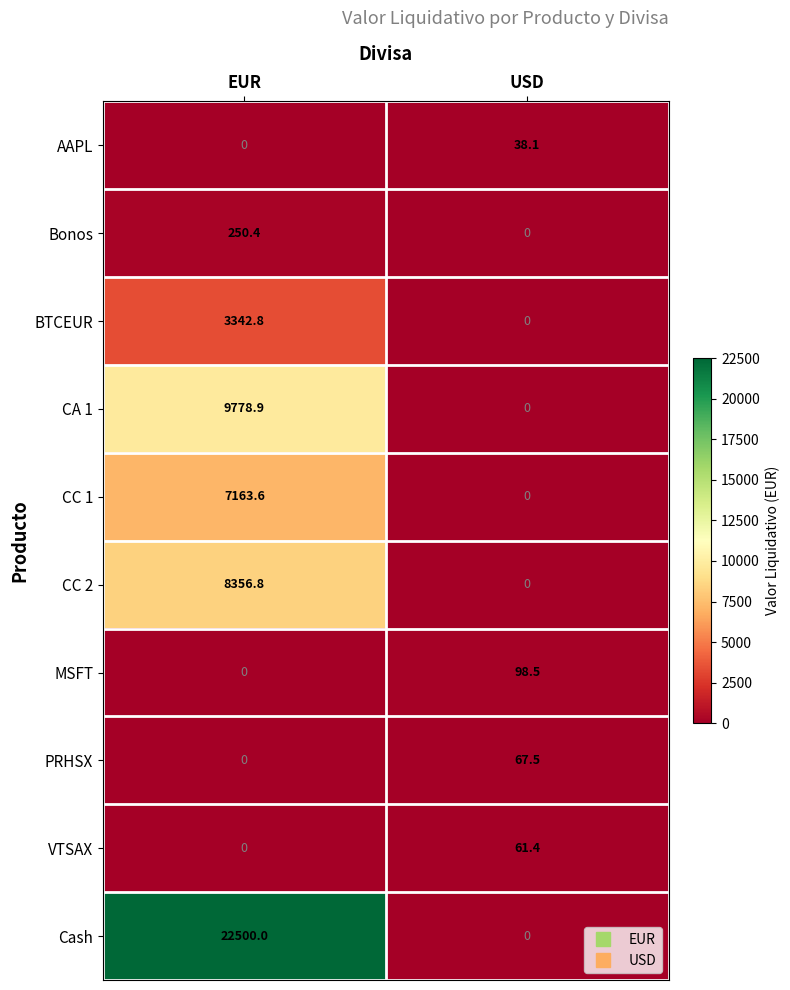

The AAPL series shows 38.1 at USD. True or false?

True